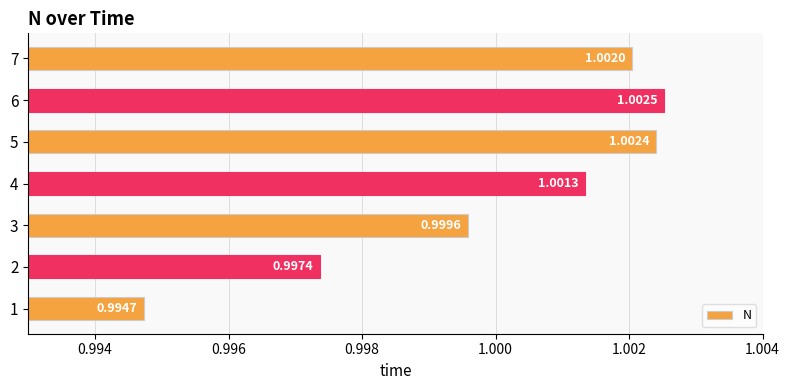

Rank the categories by value from highest to lowest.

6, 5, 7, 4, 3, 2, 1